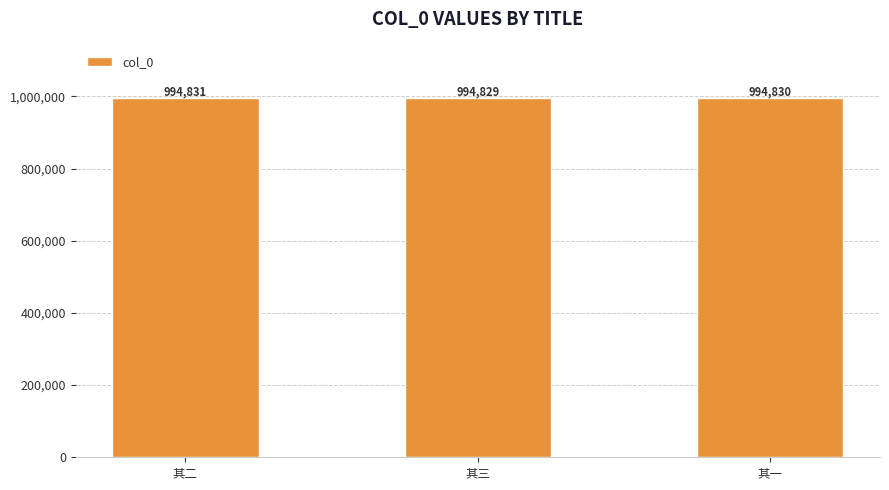

Reading left to right, what are all the values shown in this chart?

其二=994831	其三=994829	其一=994830